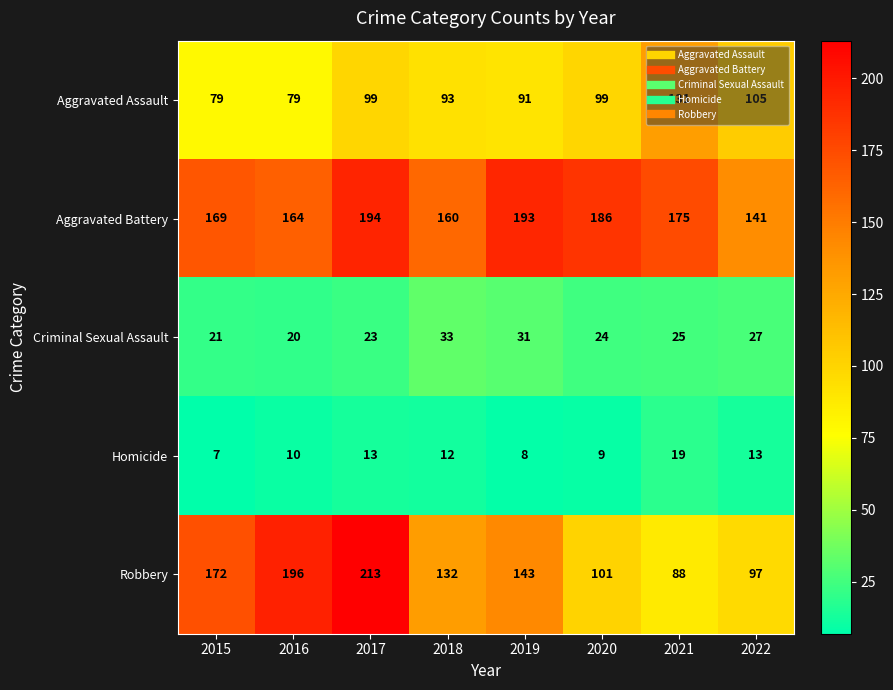

How many data points in Robbery are less than 143?

4